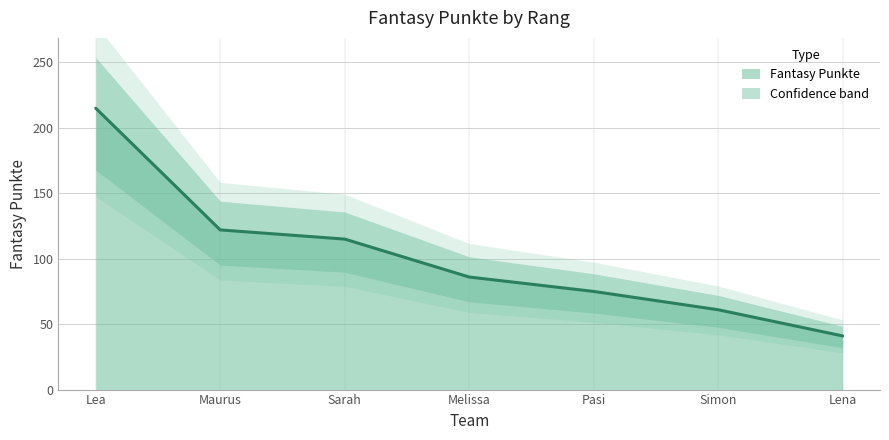

List the labels in order of value, smallest first.

Lena, Simon, Pasi, Melissa, Sarah, Maurus, Lea